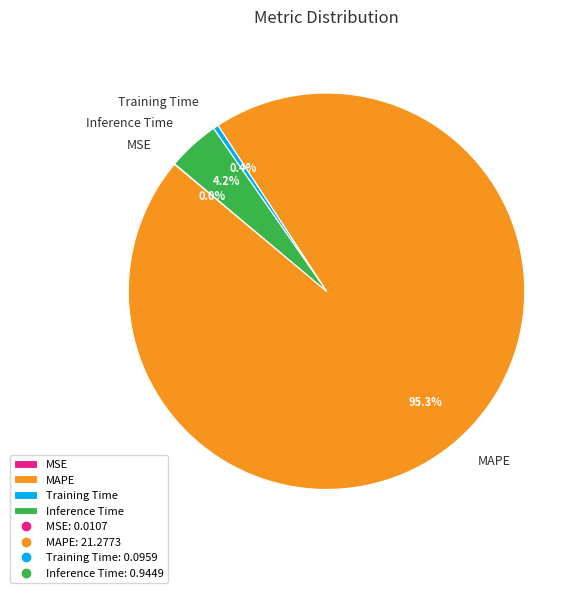

Do Training Time and MAPE together represent more than half of the pie?

Yes